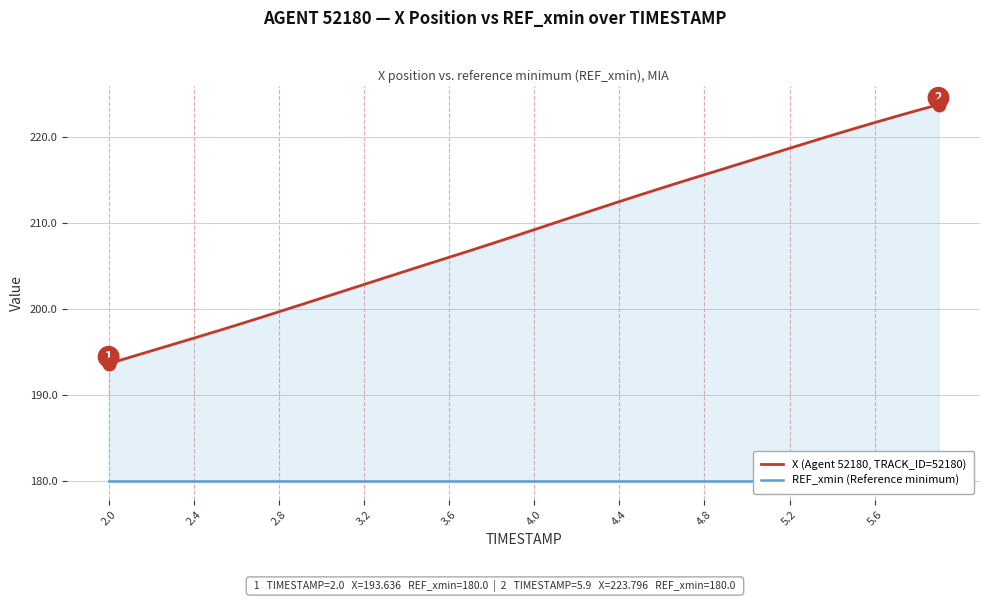

Does the chart have visible grid lines?

Yes